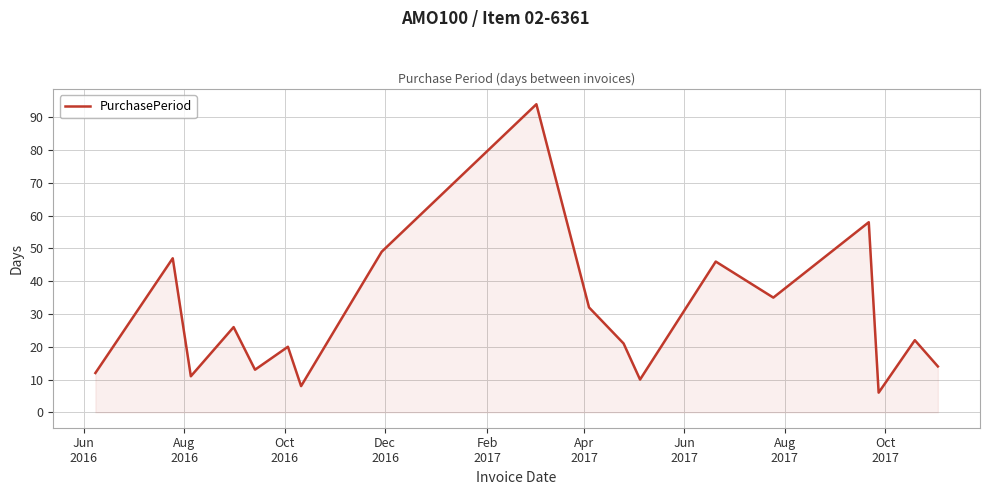

What is the greatest value displayed?

94